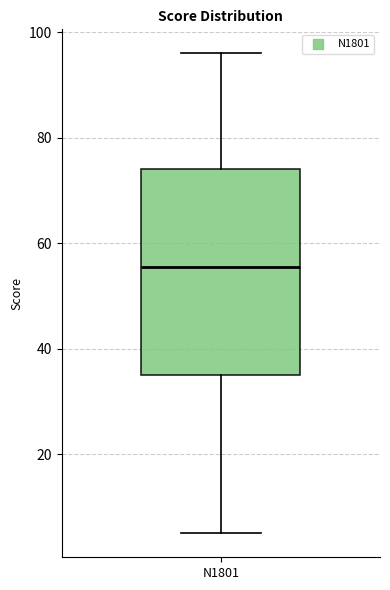

Where is the upper edge of the box for N1801 on the y-axis? The values are not printed on the chart, so give them approximately, as read against the axis.

74